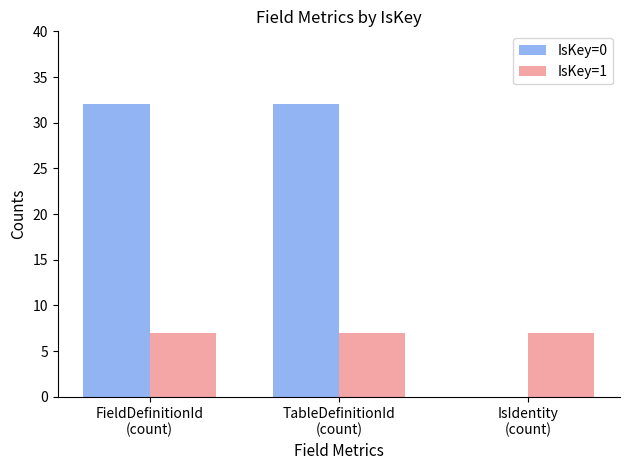

Is the value of IsKey=0 at FieldDefinitionId
(count) greater than the value of IsKey=1 at IsIdentity
(count)?

Yes